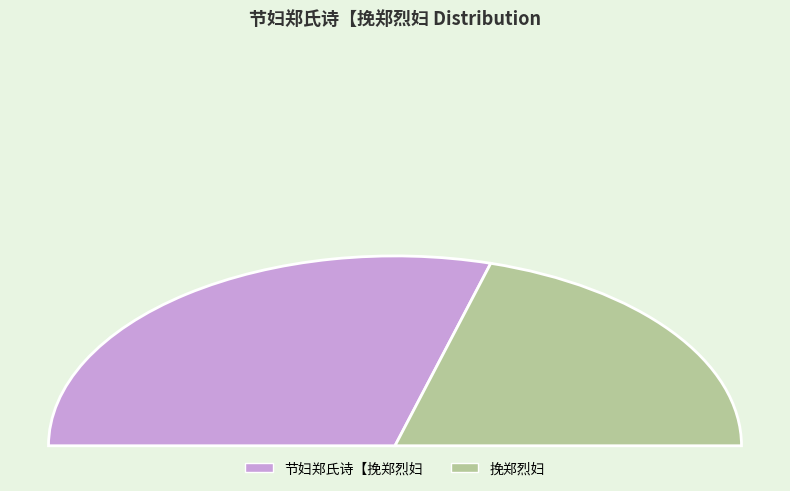

How many segments does this pie chart have?

2